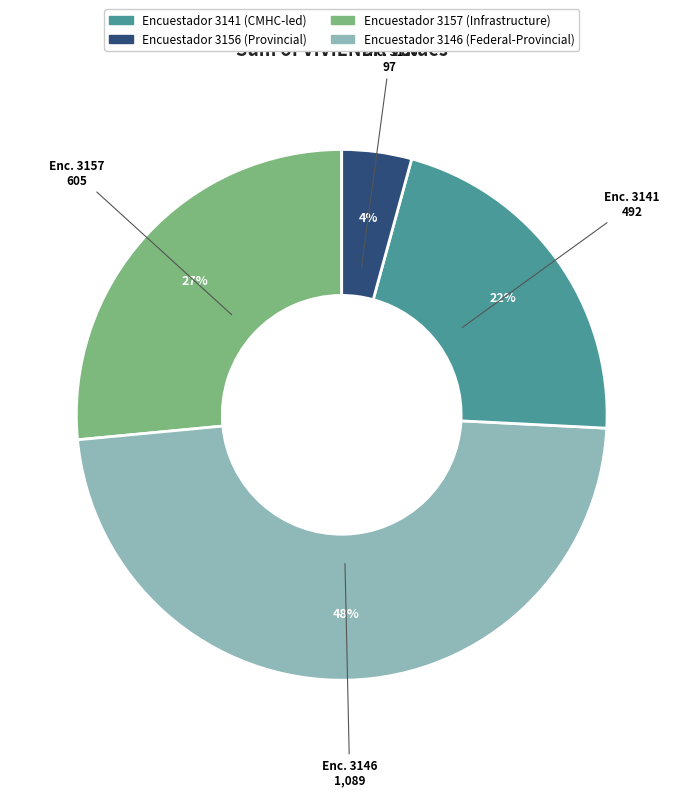

Does any single category account for the majority?

No